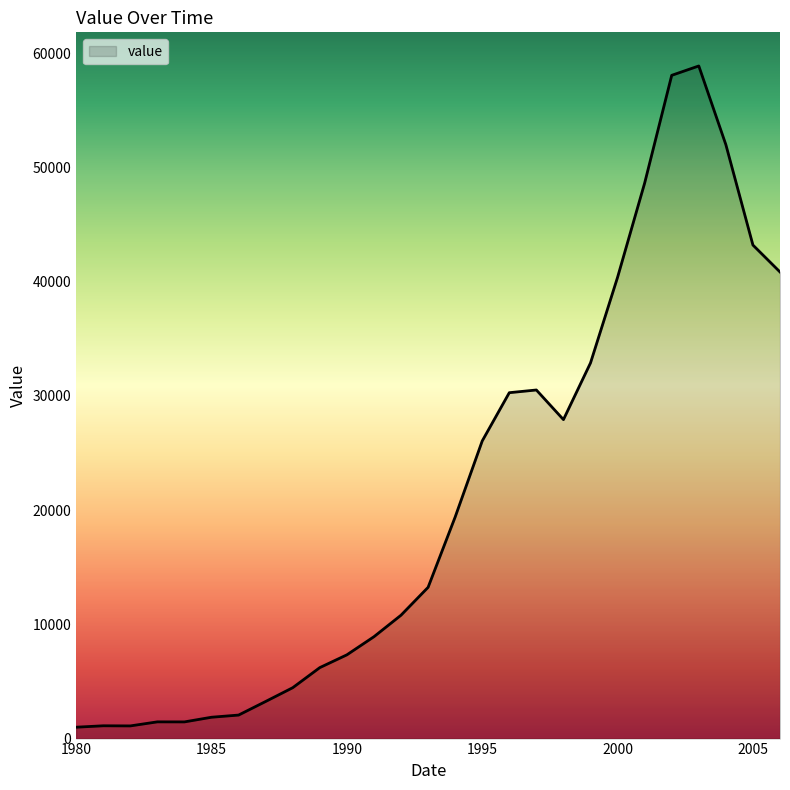

What is the maximum value shown in the chart?

58871